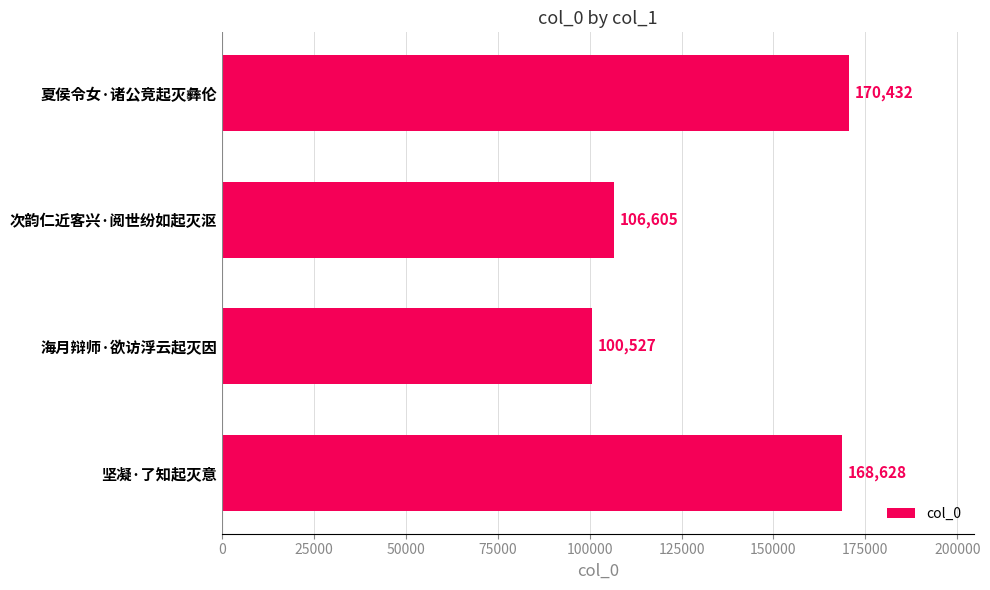

How many bars are there in total?

4